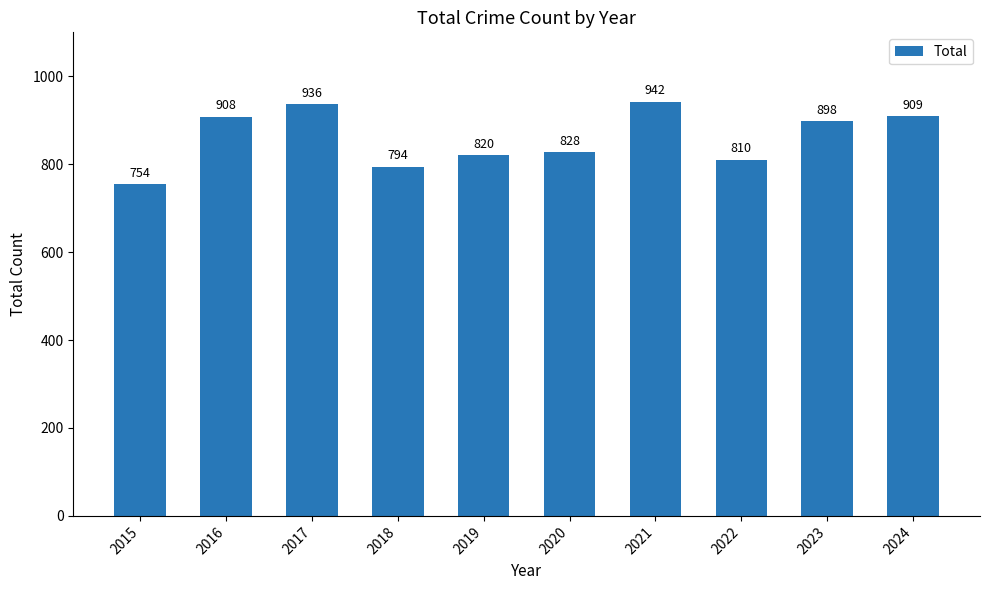

Where does the data first go above 898?

2016